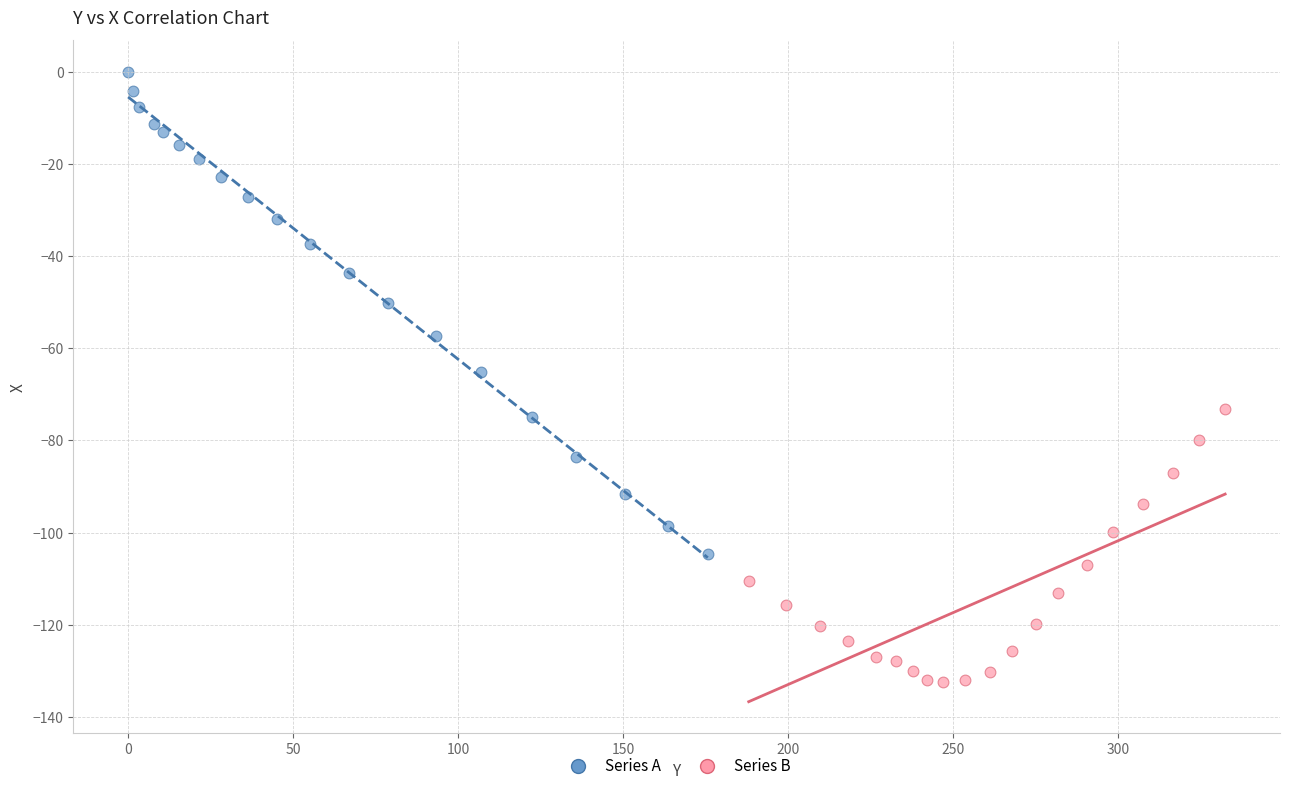

Which series contains the highest Y value?

Series A